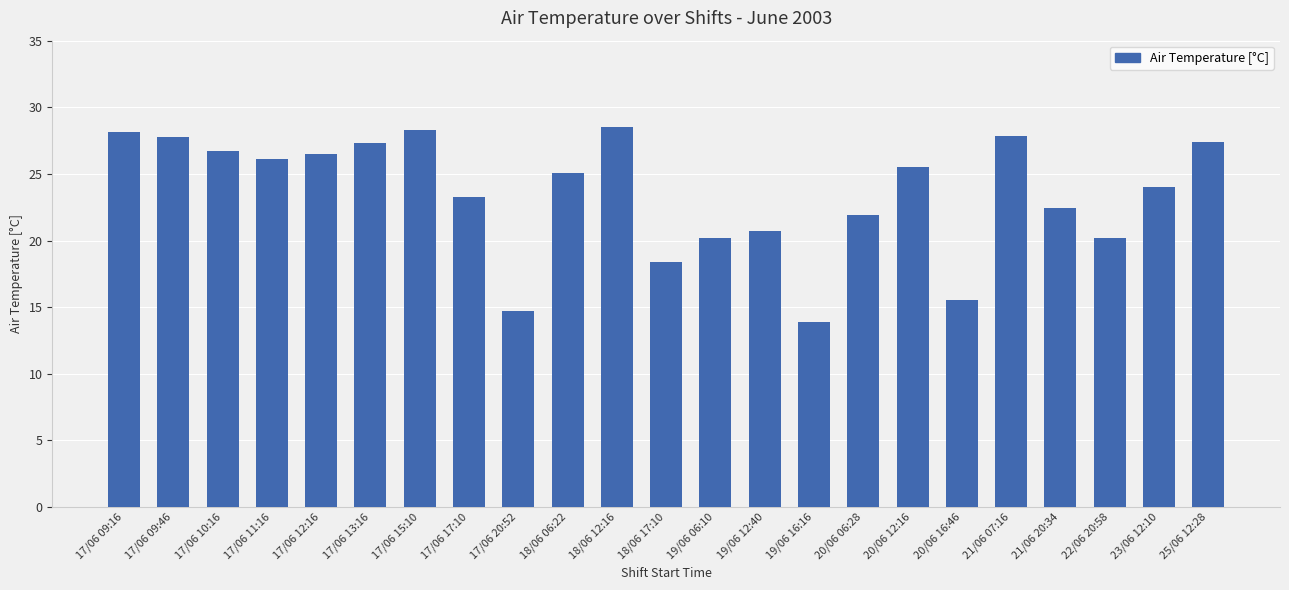

What is the maximum value shown in the chart?

28.5